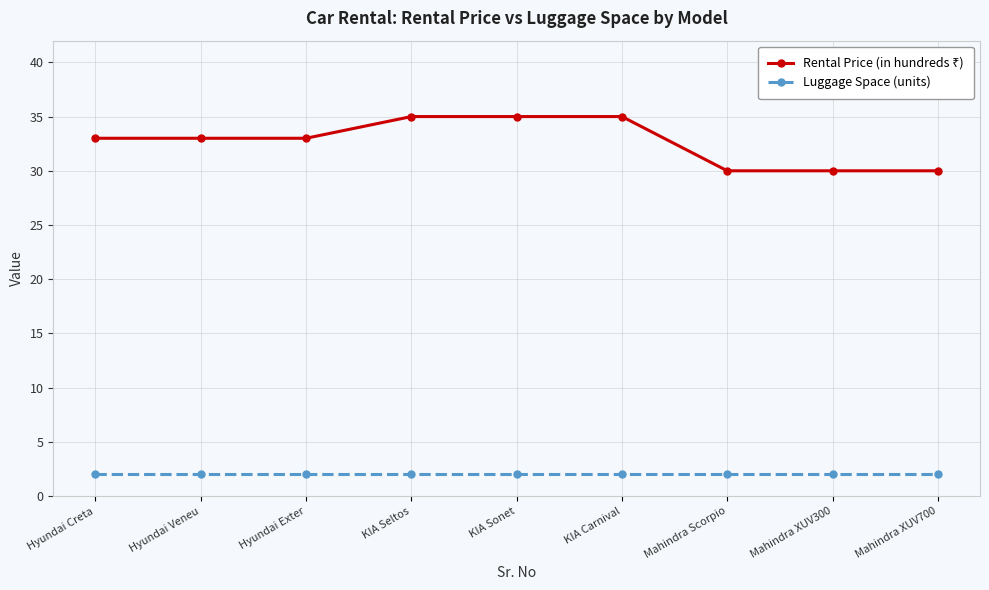

What is the spread (max minus min) of values at KIA Sonet?

33